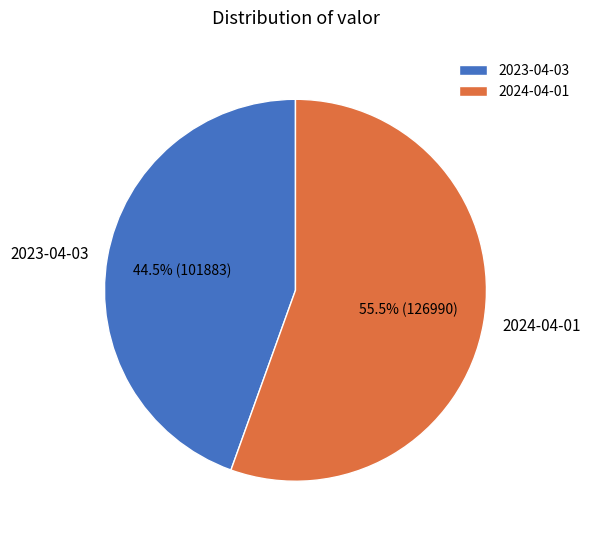

Which slice is the smallest?

2023-04-03